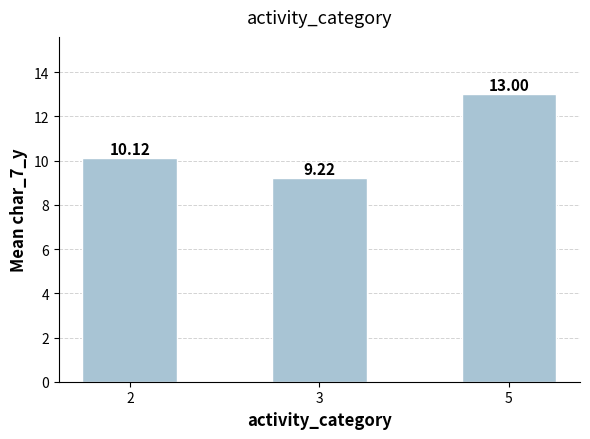

Approximately how many times larger is the value at 5 compared to 2?

1.3